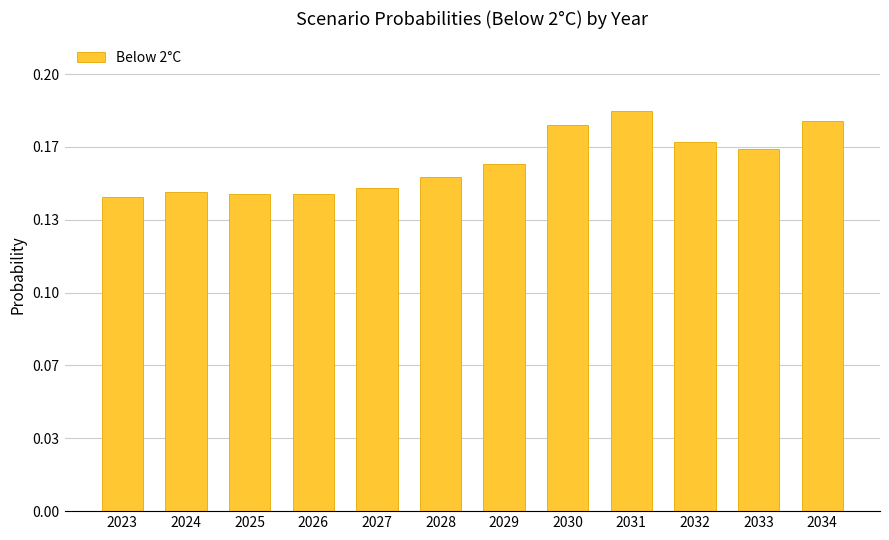

Rank the categories by value from lowest to highest.

2023, 2026, 2025, 2024, 2027, 2028, 2029, 2033, 2032, 2030, 2034, 2031